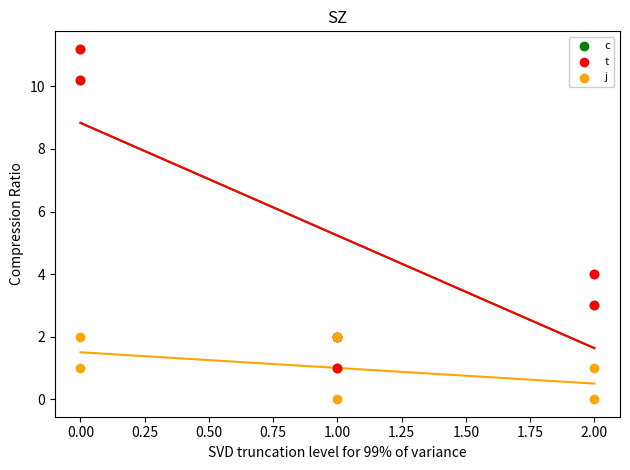

Which series contains the highest Y value?

c